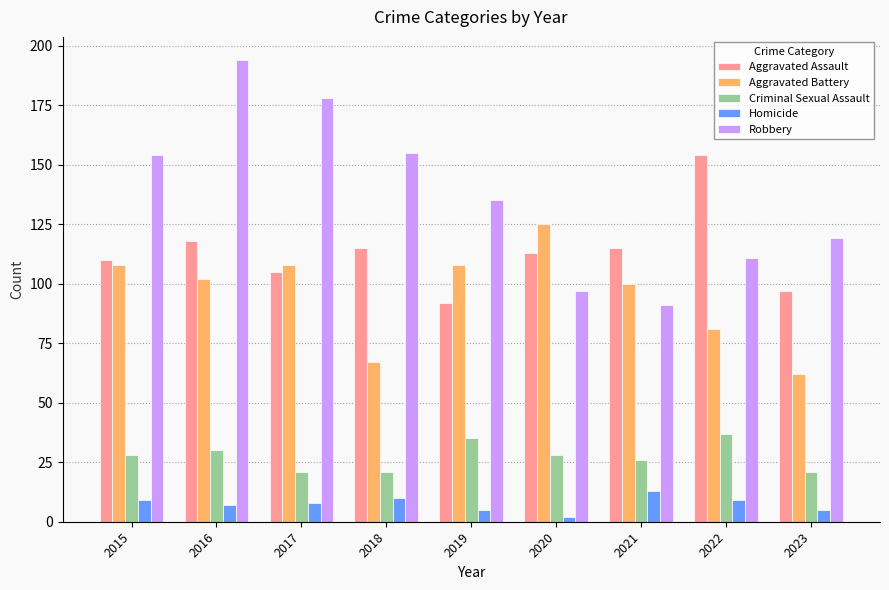

What is the value of the Aggravated Battery bar at the 6th from the left?

125